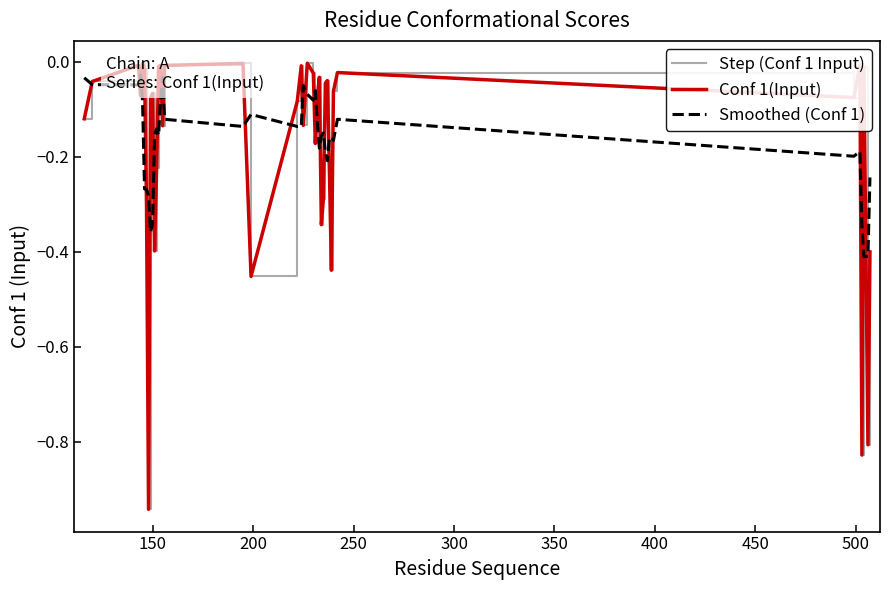

True or false: Step (Conf 1 Input) and Conf 1(Input) cross at least once.

False